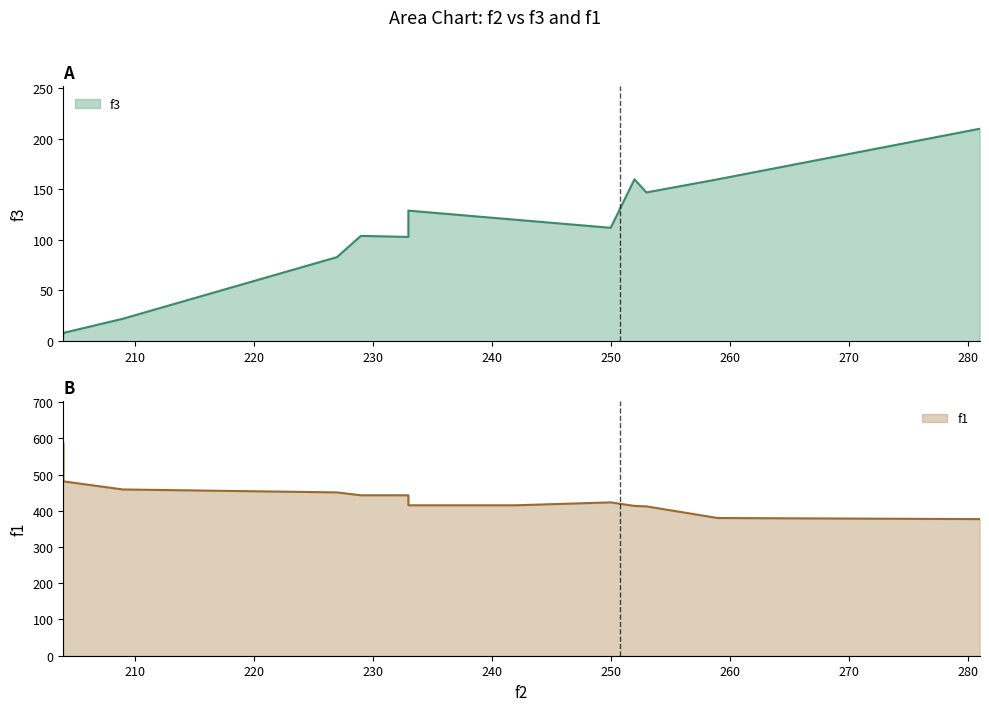

What is the difference between the values at 253 and 204?

140